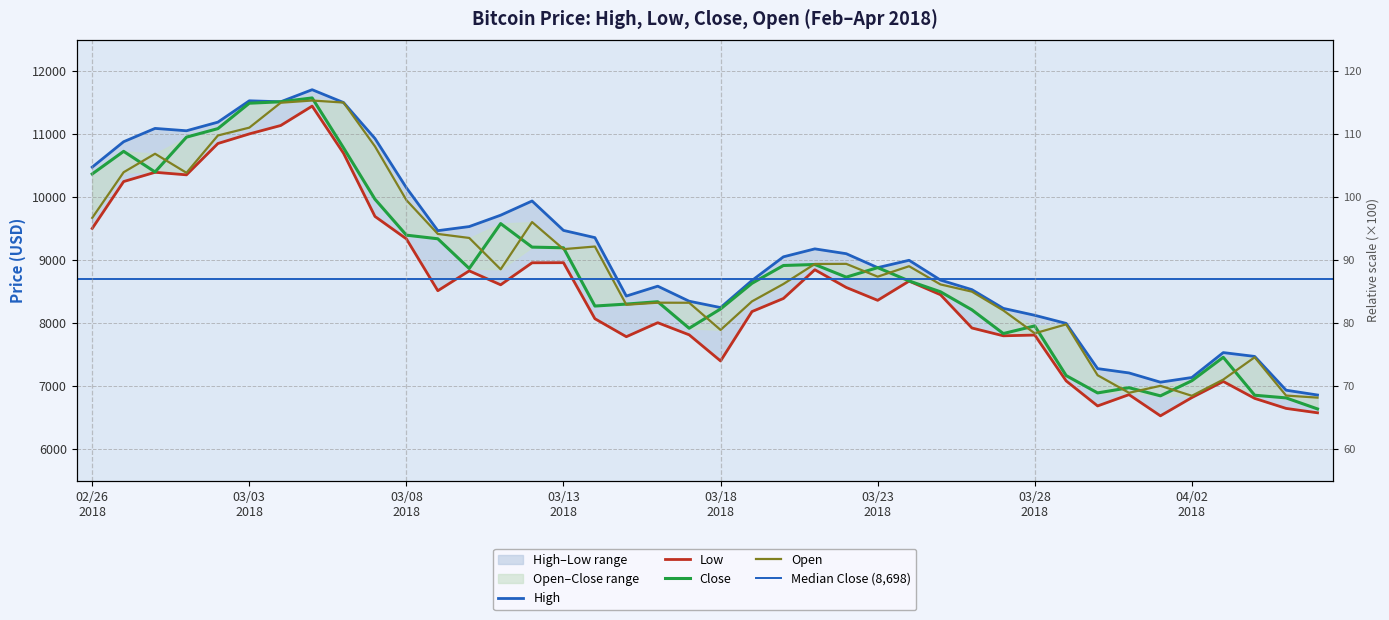

How many data points in Close are above 8728?

20